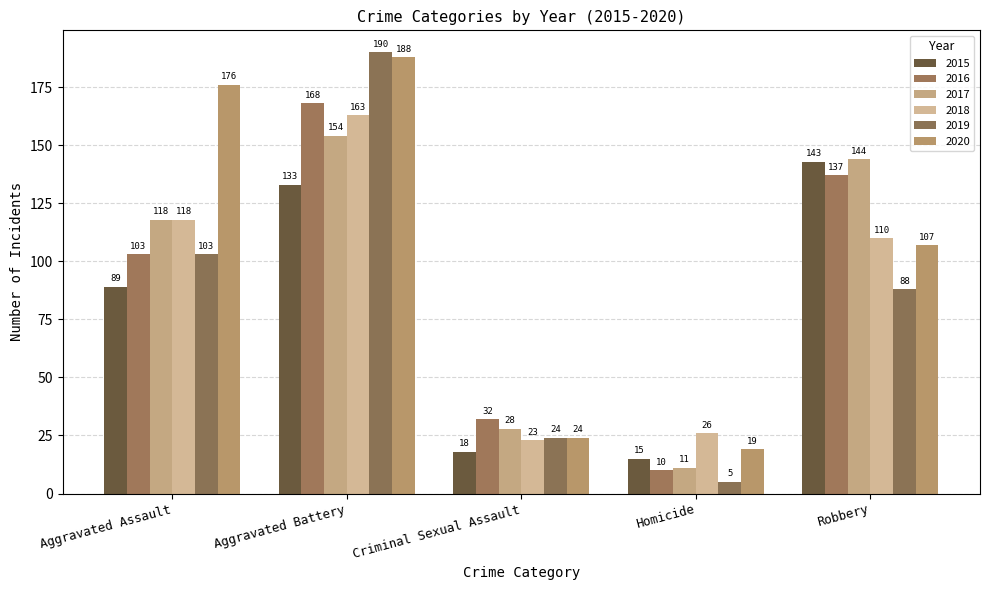

True or false: 2019 has a value of 190 at Aggravated Battery.

True